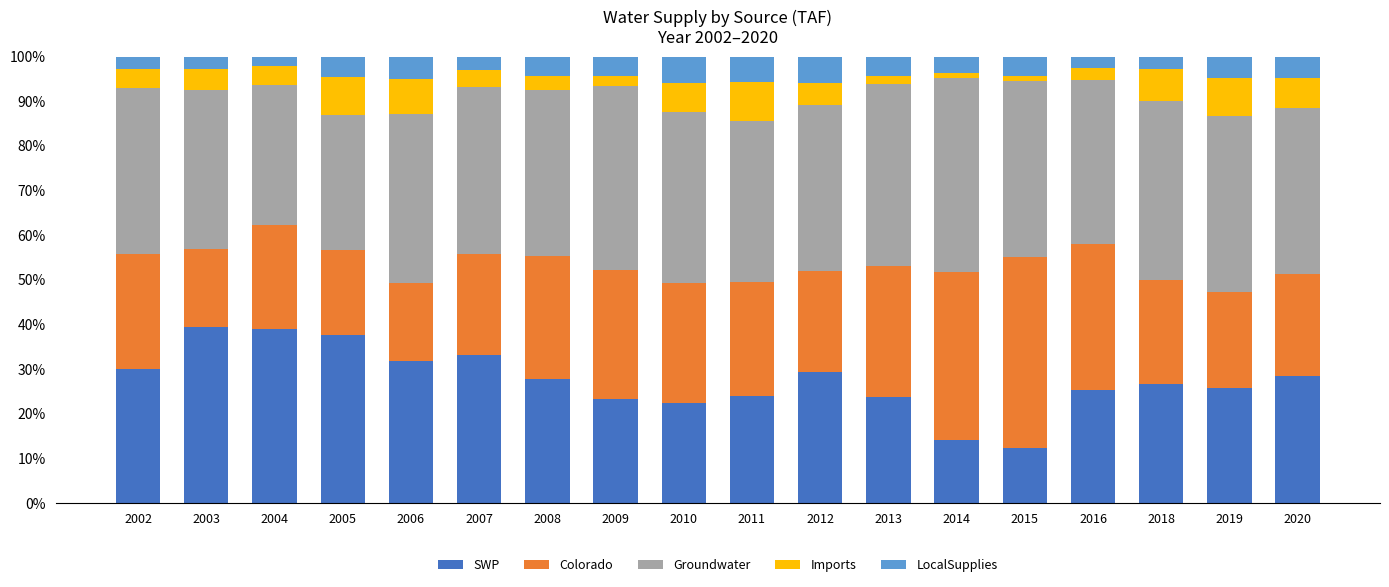

Are the bars grouped side by side (vs. stacked)?

No